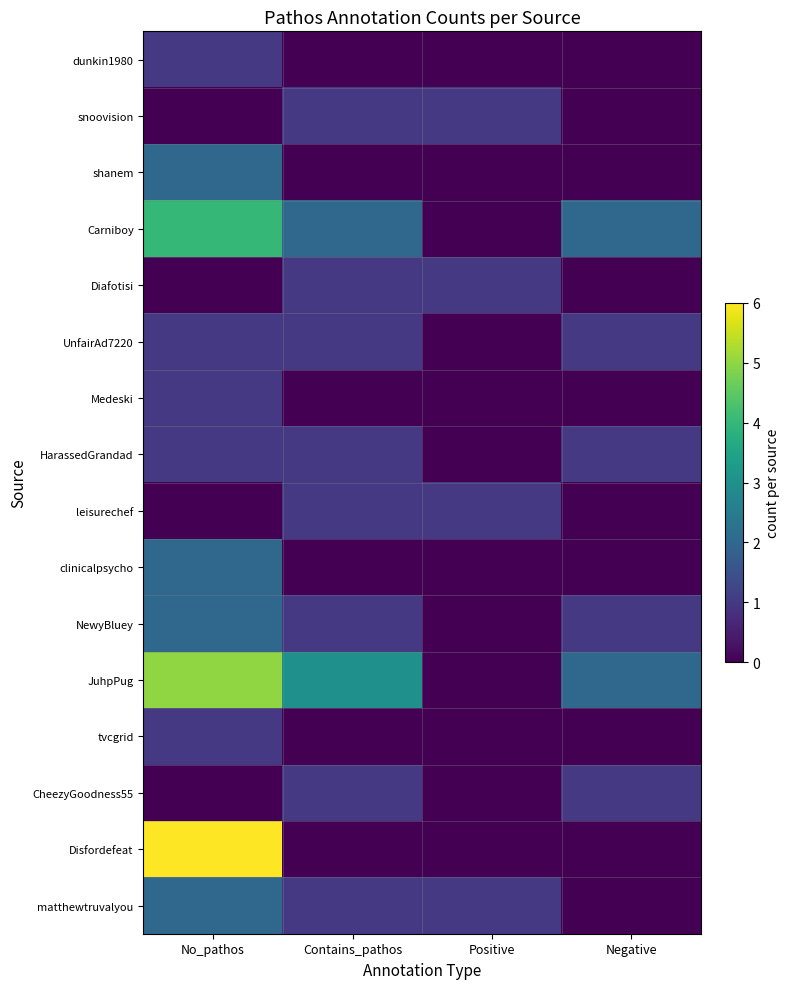

What is the total value across all series at No_pathos?

28